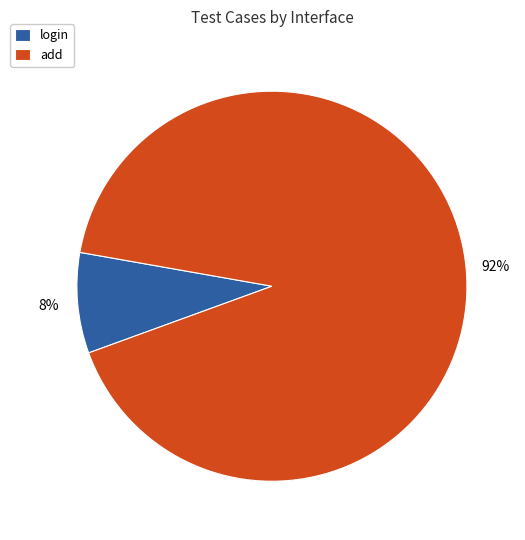

Do login and add together represent more than half of the pie?

Yes